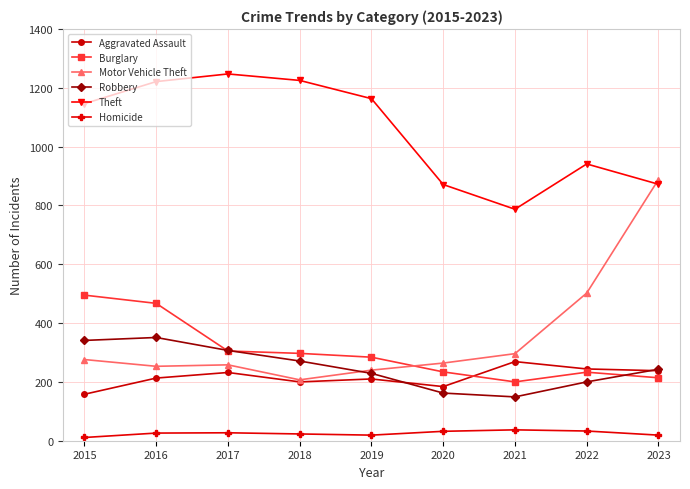

How many lines are shown in the chart?

6